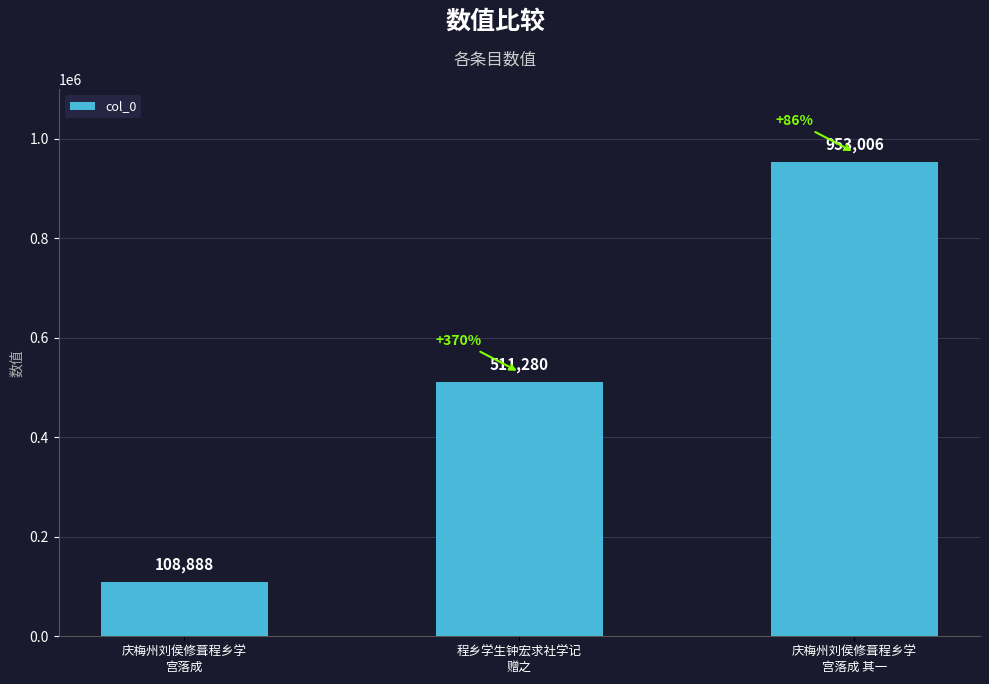

What is the smallest value displayed?

108888